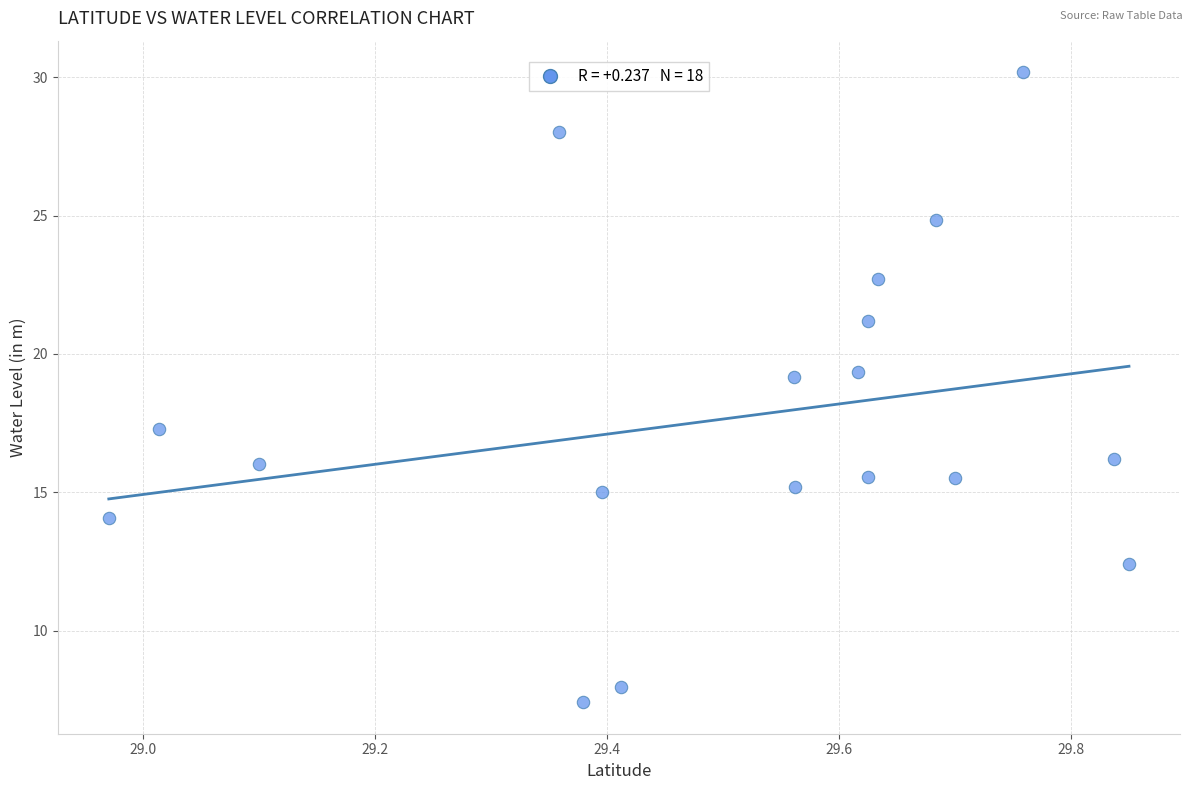

What Y value in the scatter plot is closest to 18?

17.3